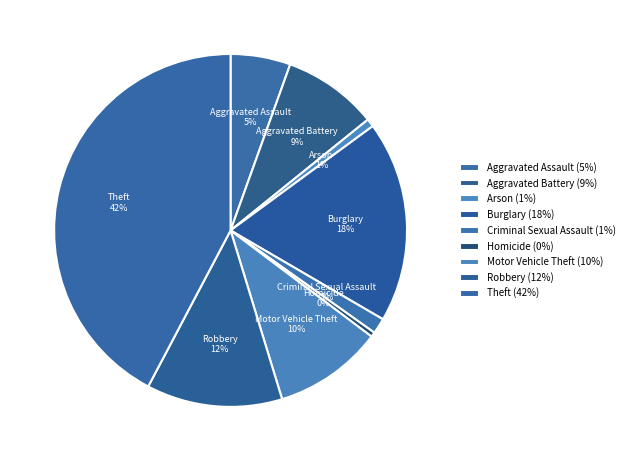

What is the largest slice in the pie chart?

Theft